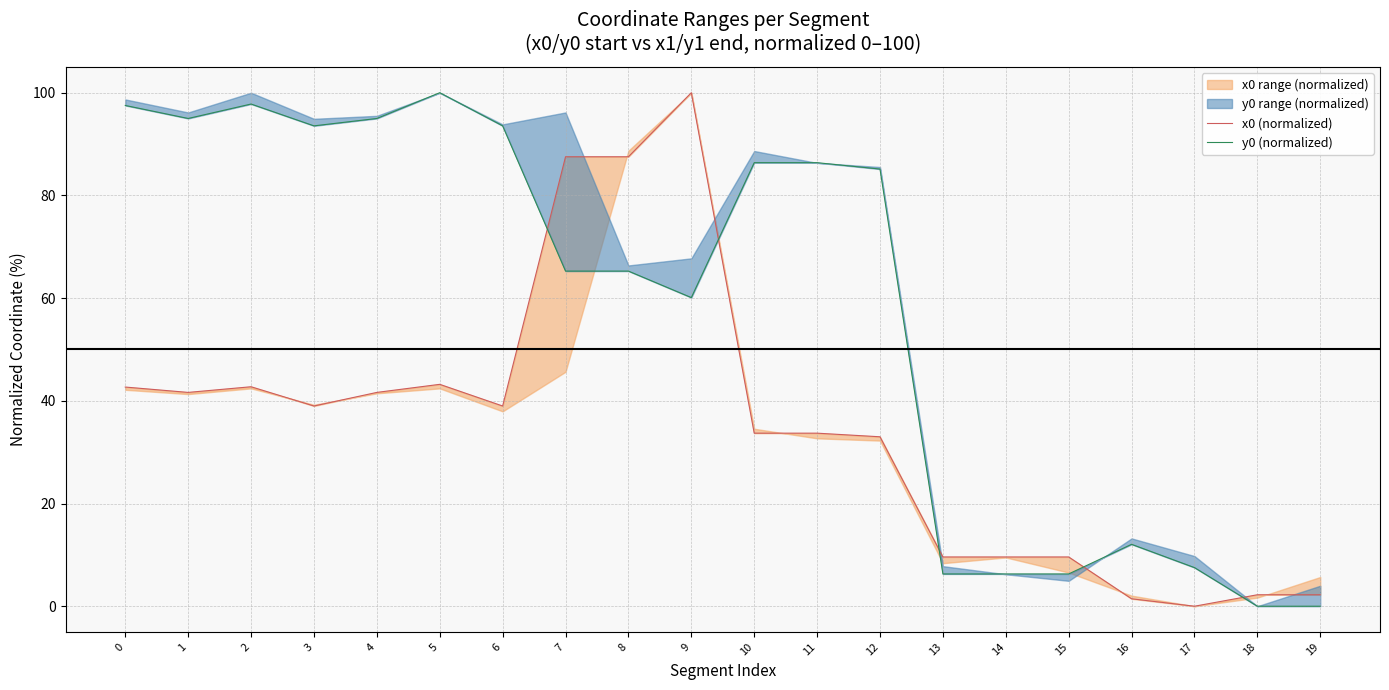

Reading left to right, list all the values displayed in this chart.

x0 (normalized): 0=42.7	1=41.6	2=42.7	3=39.0	4=41.6	5=43.2	6=39.0	7=87.5	8=87.5	9=100.0	10=33.7	11=33.7	12=33.0	13=9.6	14=9.6	15=9.6	16=1.4	17=0.0	18=2.2	19=2.2
y0 (normalized): 0=97.5	1=95.0	2=97.8	3=93.5	4=95.0	5=100.0	6=93.5	7=65.3	8=65.3	9=60.1	10=86.4	11=86.4	12=85.1	13=6.3	14=6.3	15=6.3	16=12.1	17=7.5	18=0.0	19=0.0